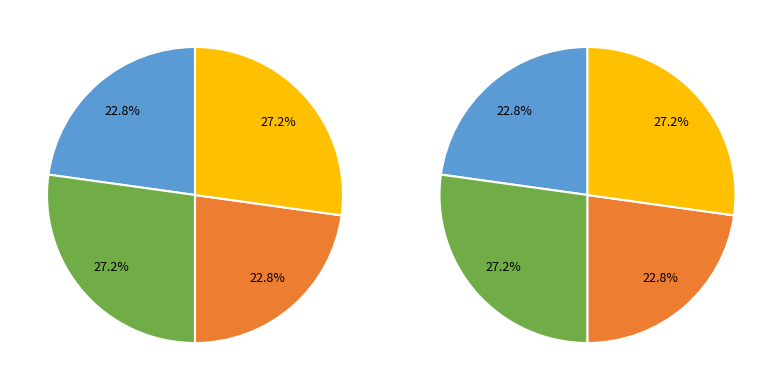

Does Dialectal_normalizada account for over 50% of the chart?

No